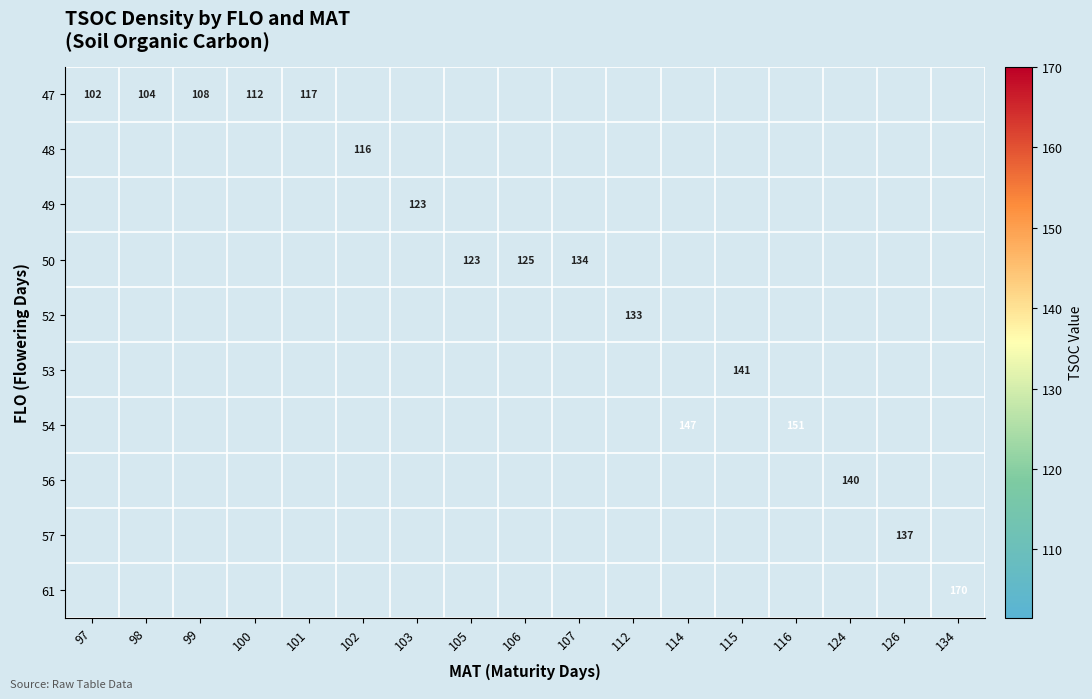

The value of 56 at 124 is 140.0. True or false?

True